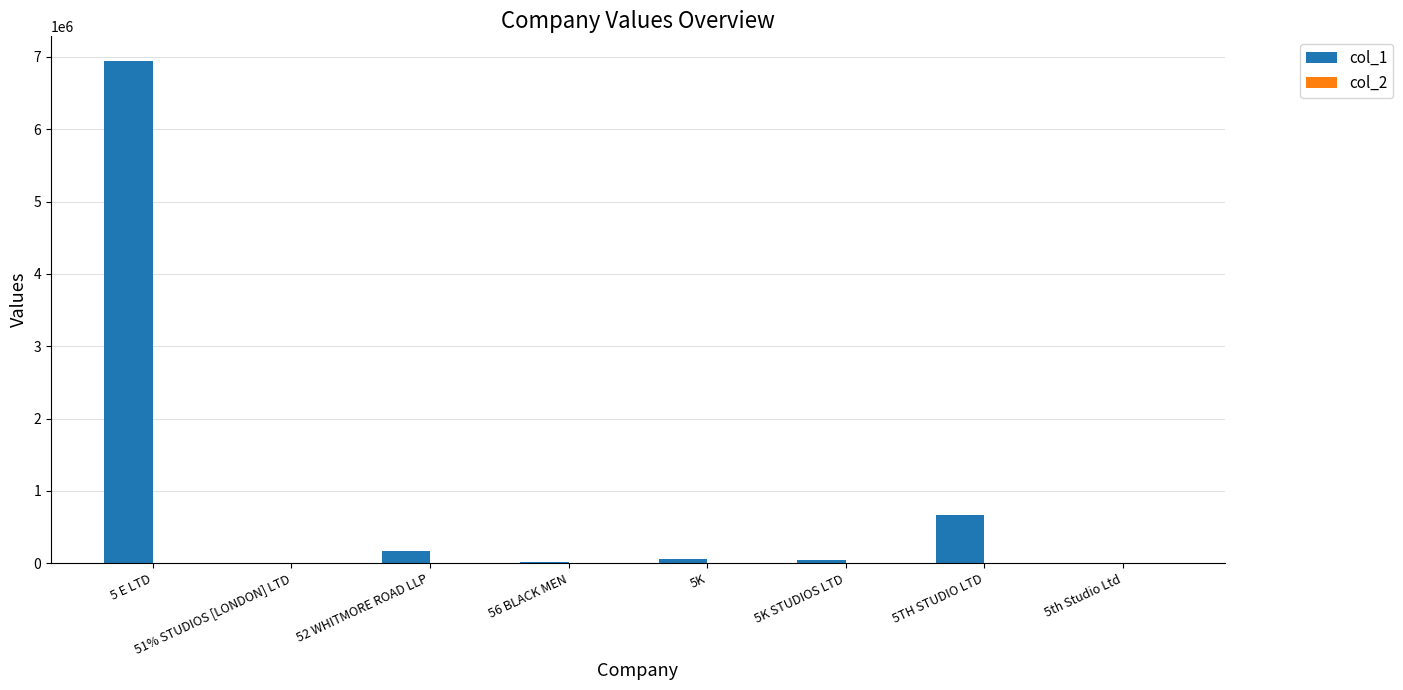

At which category is the sum across all series the highest?

5 E LTD